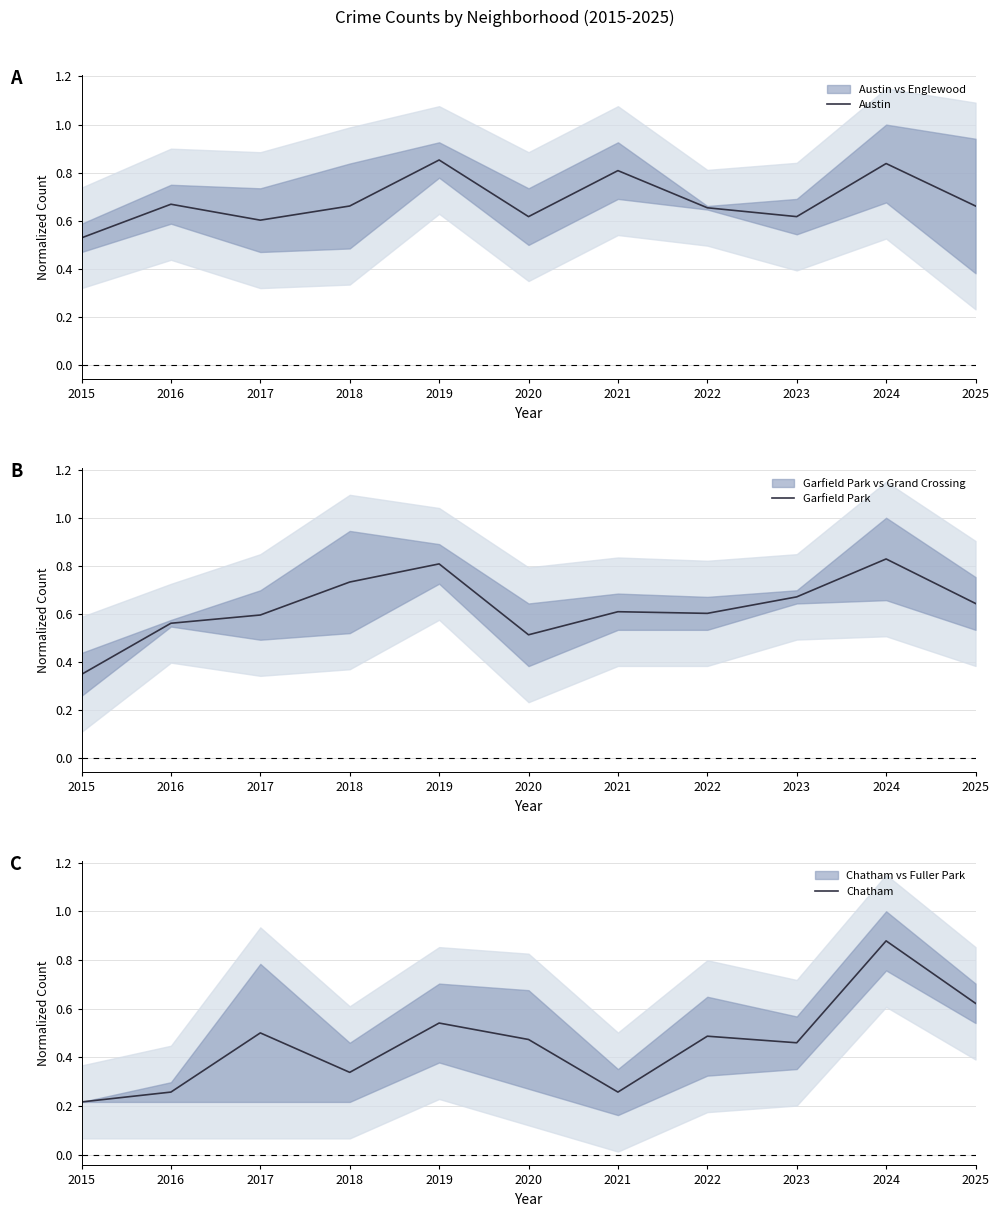

True or false: Austin and Chatham cross at least once.

True